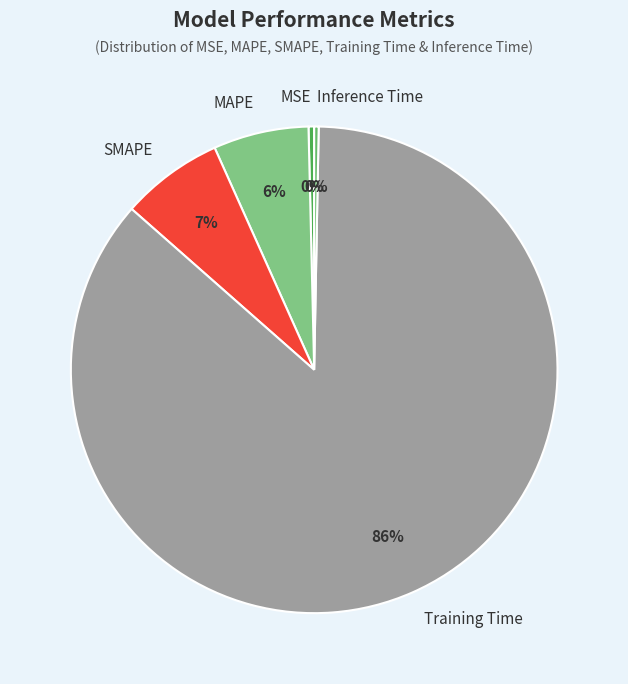

To the nearest percent, what portion does SMAPE represent?

7%